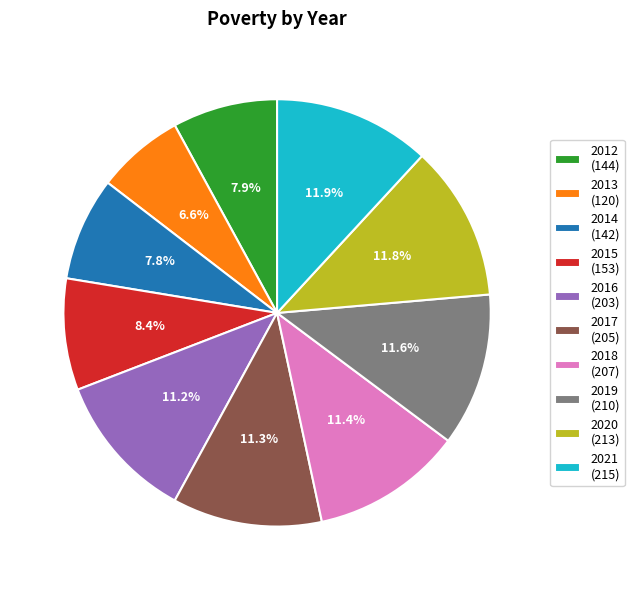

True or false: 2021 accounts for 12% of the total.

True